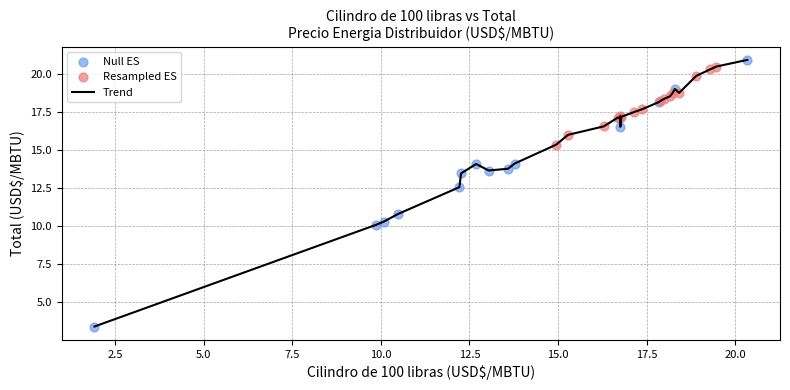

What is the smallest value displayed?

3.4